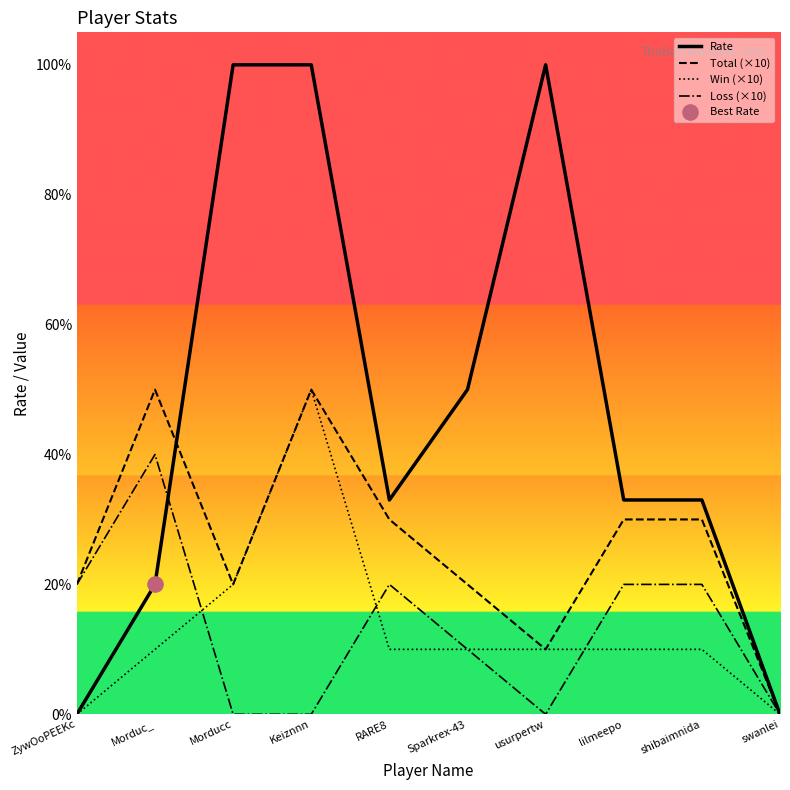

Is the value of Total (×10) at Keiznnn greater than the value of Win (×10) at Morduc_?

Yes